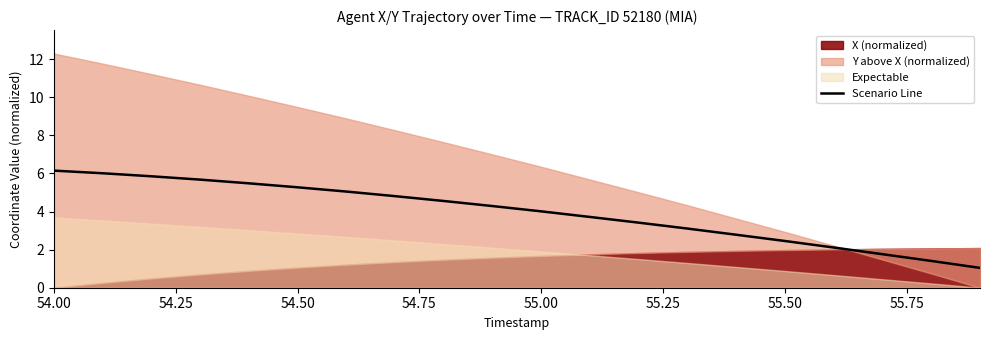

The value of Scenario Line at 54.00 is 6.2. True or false?

True